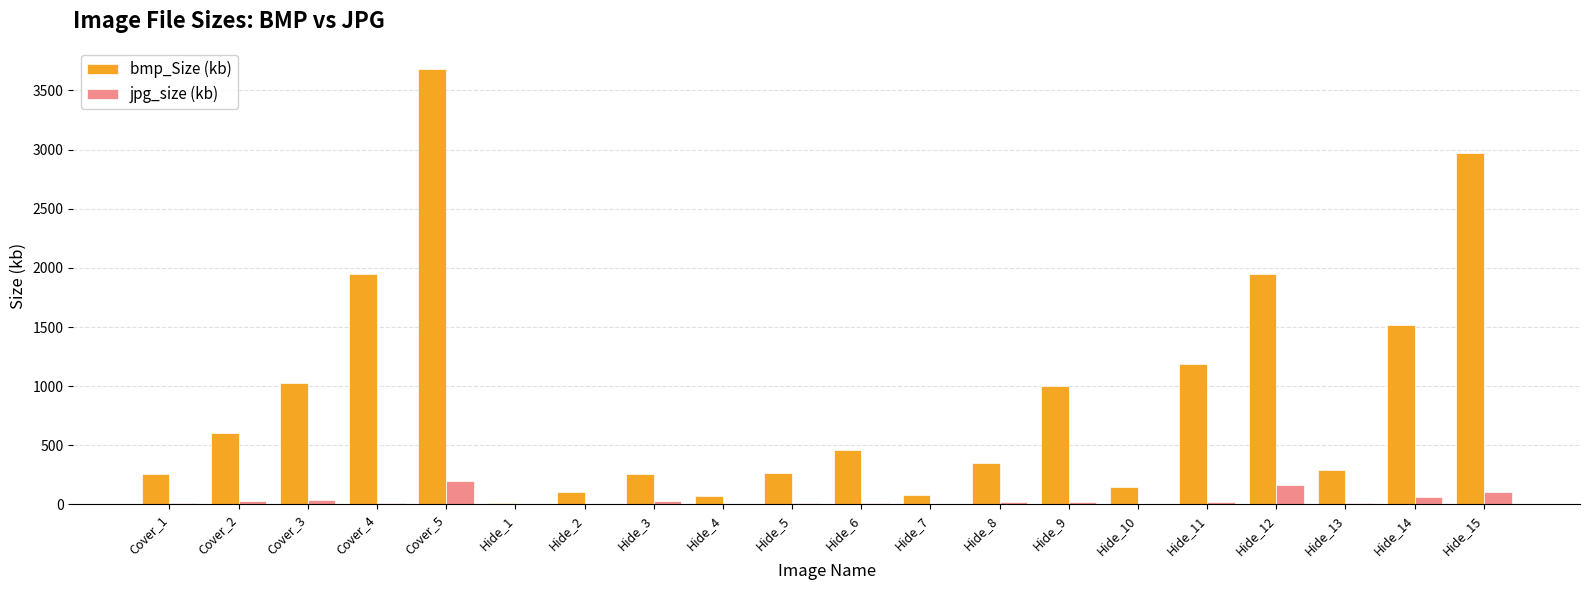

At which label does bmp_Size (kb) reach its peak?

Cover_5